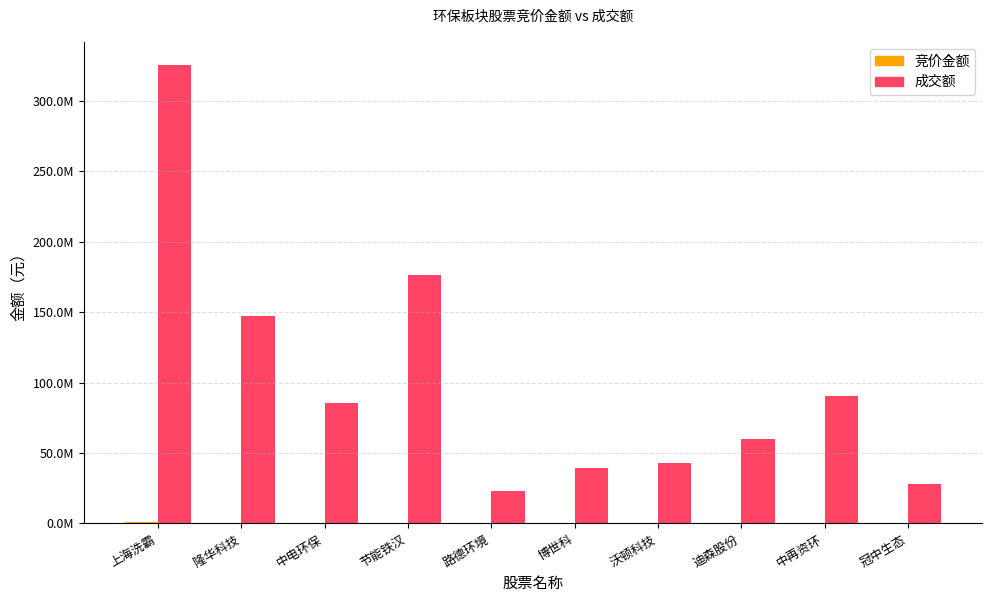

Which series has the largest total across all categories?

成交额